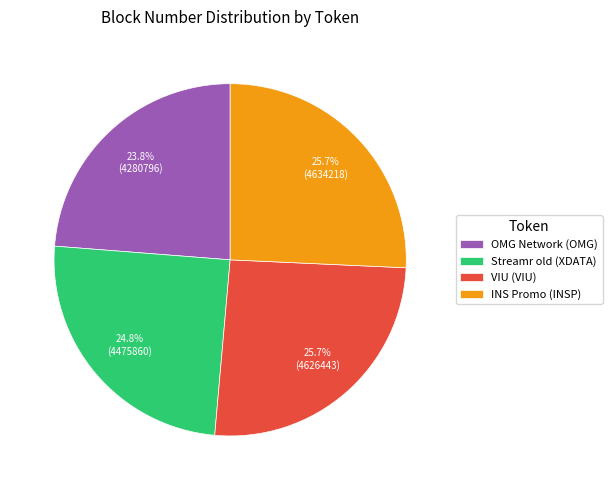

The Streamr old (XDATA) slice represents 25% of the pie. True or false?

True